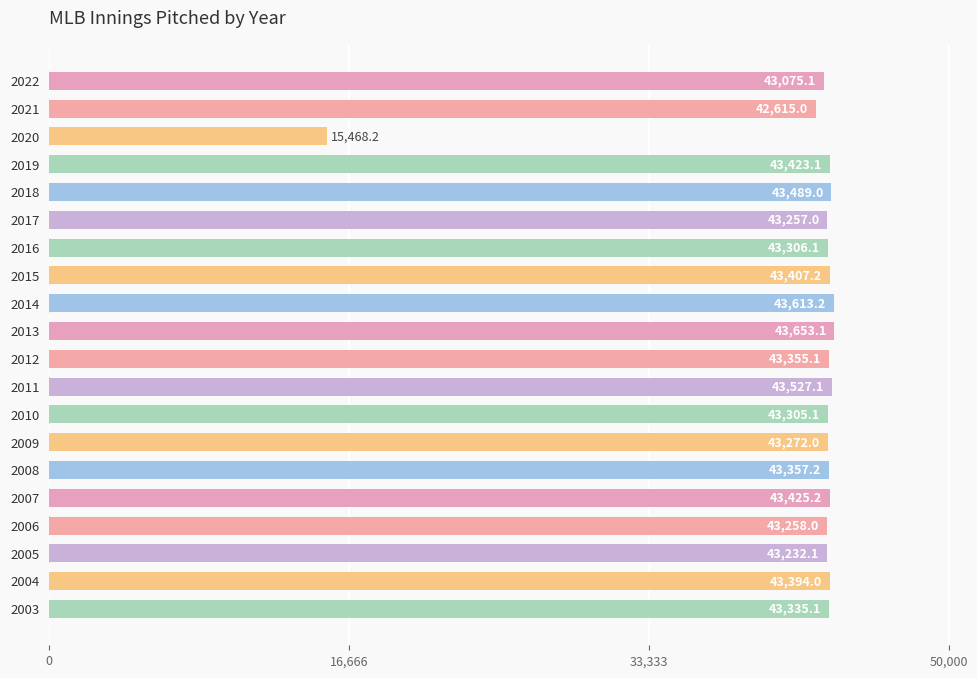

The chart shows a value of 43272.0 at 2009. True or false?

True